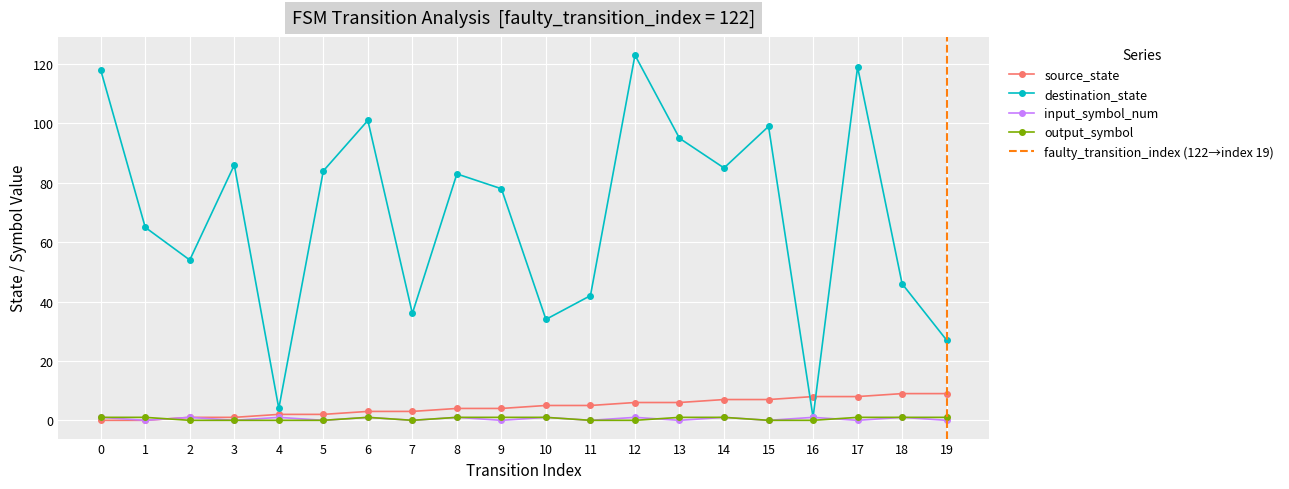

At 1, list the series in order from largest to smallest.

destination_state, output_symbol, source_state, input_symbol_num